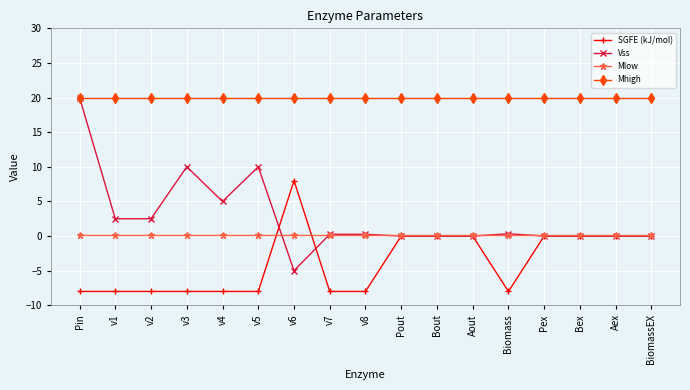

Is the value of SGFE (kJ/mol) at v3 greater than the value of Vss at Pout?

No